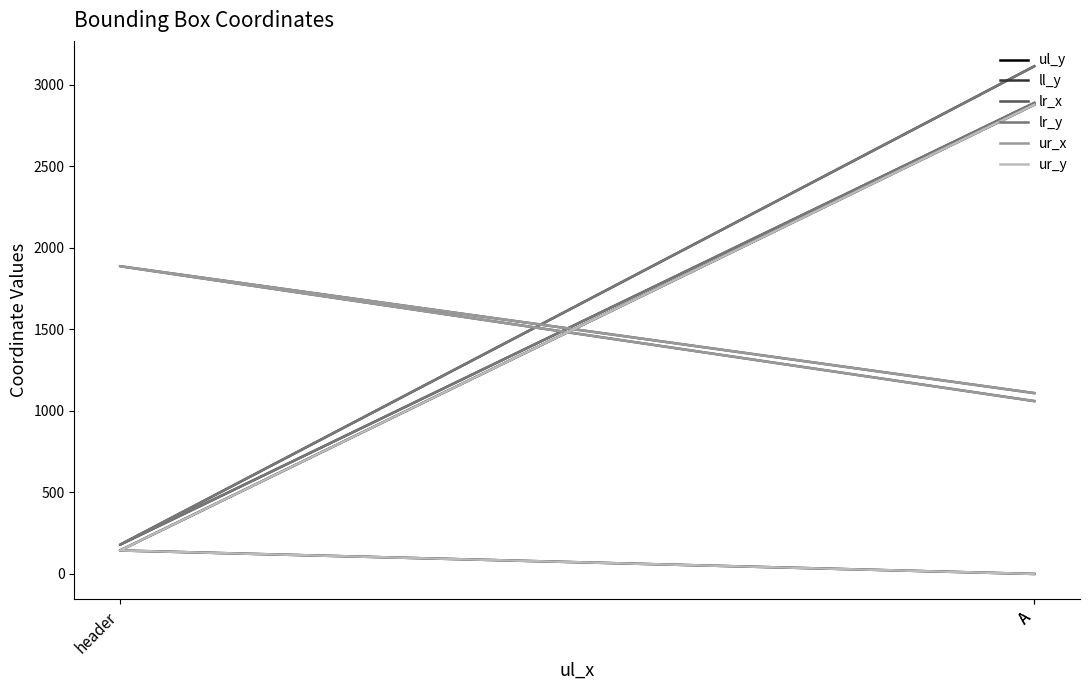

At A, list the series in order from smallest to largest.

ul_y, ur_y, lr_x, ur_x, ll_y, lr_y